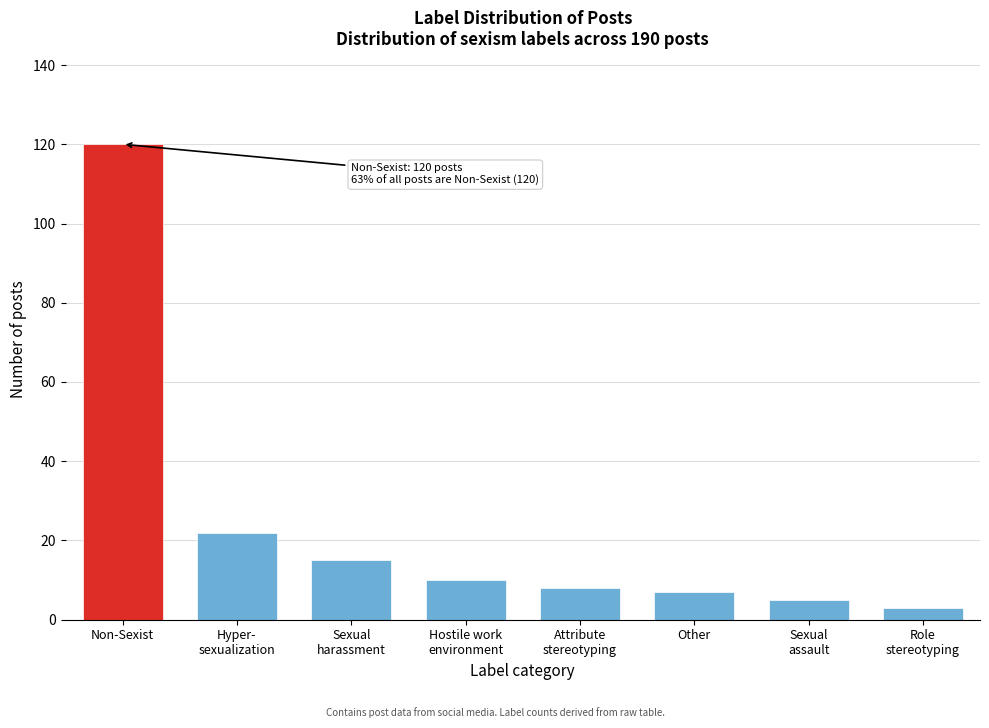

Reading left to right, list all the values displayed in this chart.

120	22	15	10	8	7	5	3